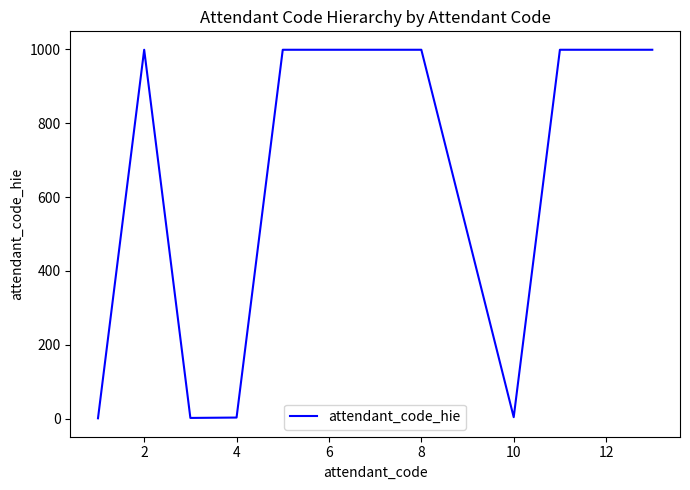

What is the greatest value displayed?

999